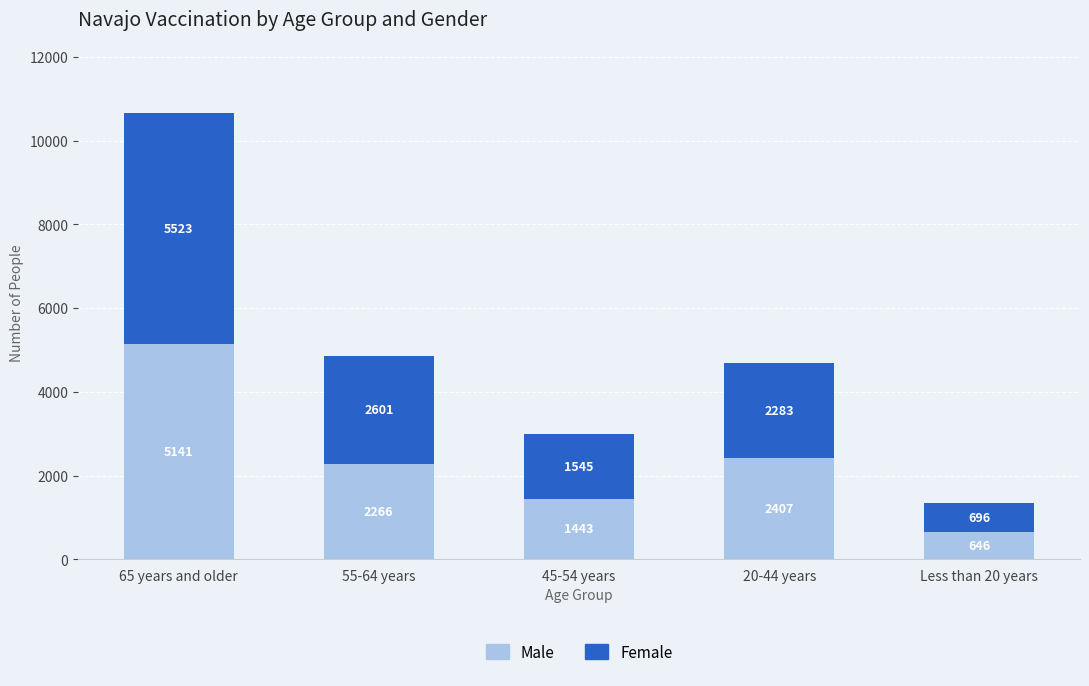

Where does the Male series first go above 2266?

65 years and older